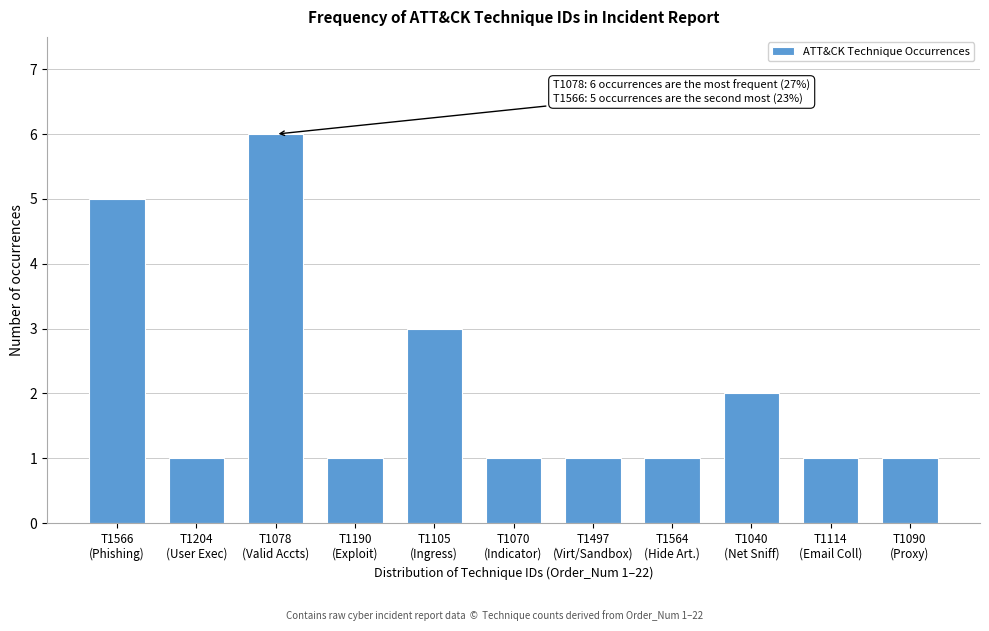

Reading left to right, transcribe all the data shown in this chart.

5	1	6	1	3	1	1	1	2	1	1